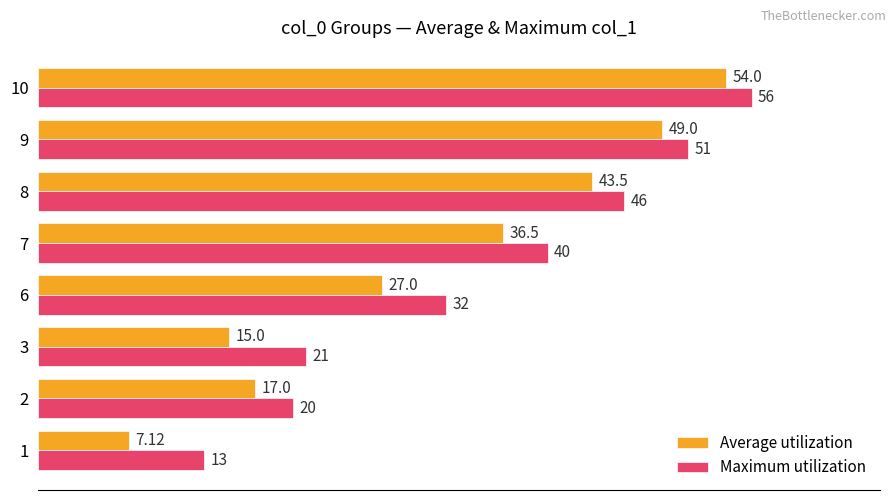

Which series has the largest total across all categories?

Maximum utilization